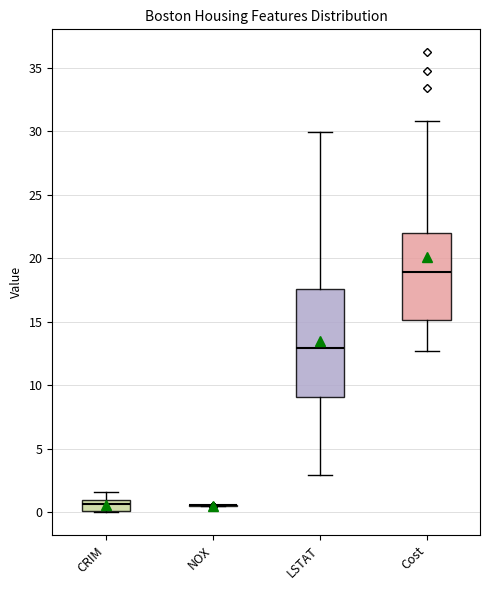

Reading left to right, read every box against the y-axis: the position of its median line, the range the box covers, and the ends of its whiskers. The values are not printed on the chart, so give them approximately, as read against the axis.

CRIM: median 0.5, box 0.0 to 1.0, whiskers 0.0 to 1.5
NOX: box collapsed to a line at 0.5, whiskers 0.5 to 0.5
LSTAT: median 13.0, box 9.0 to 17.5, whiskers 3.0 to 30.0
Cost: median 19.0, box 15.0 to 22.0, whiskers 12.5 to 31.0